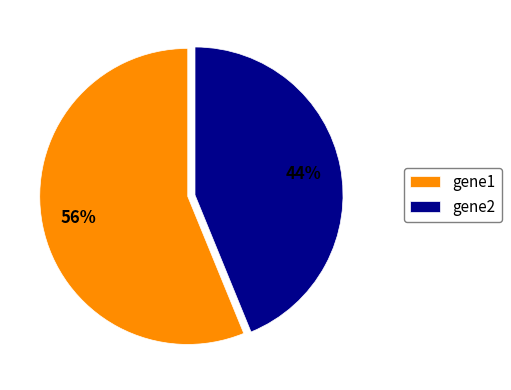

Rank the categories by value from highest to lowest.

gene1, gene2